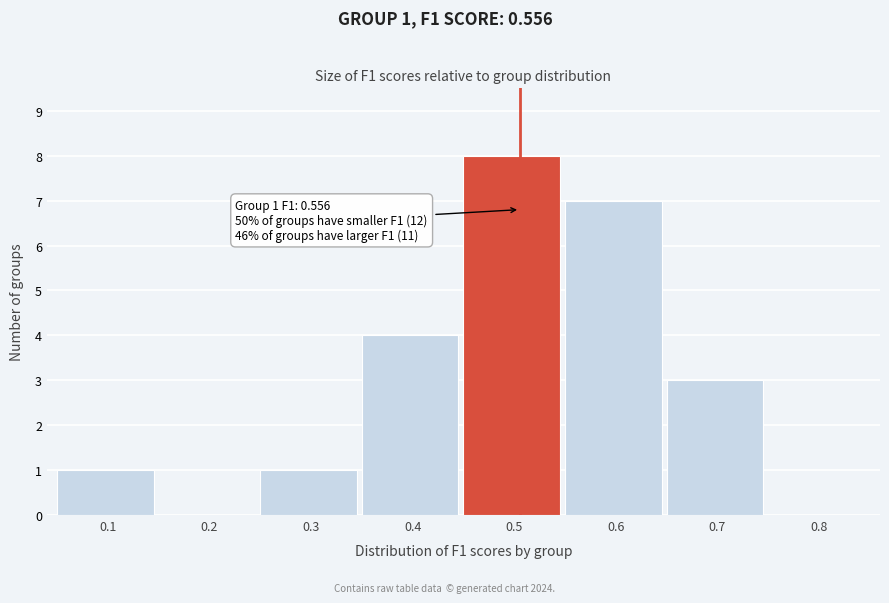

Reading left to right, extract all data points from this chart.

0.1=1	0.2=0	0.3=1	0.4=4	0.5=8	0.6=7	0.7=3	0.8=0